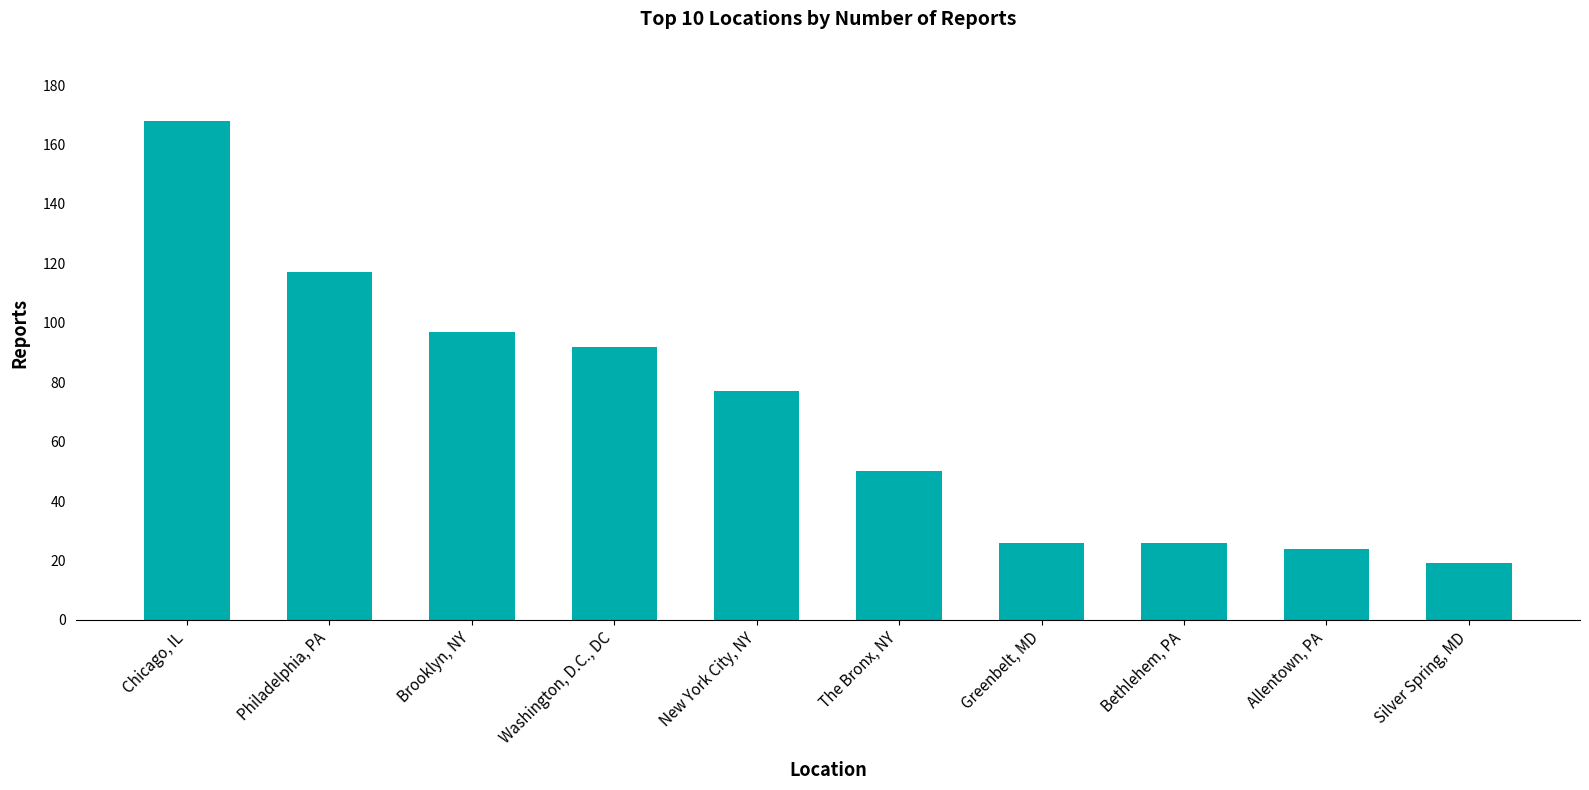

At which label is the value closest to 93?

Washington, D.C., DC